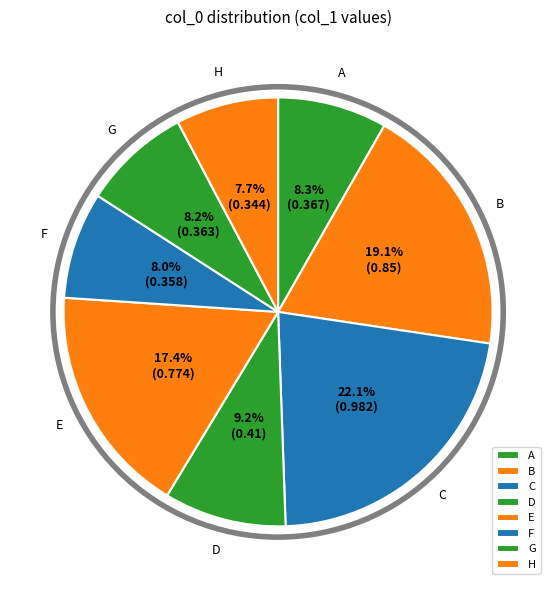

Does any single category account for the majority?

No